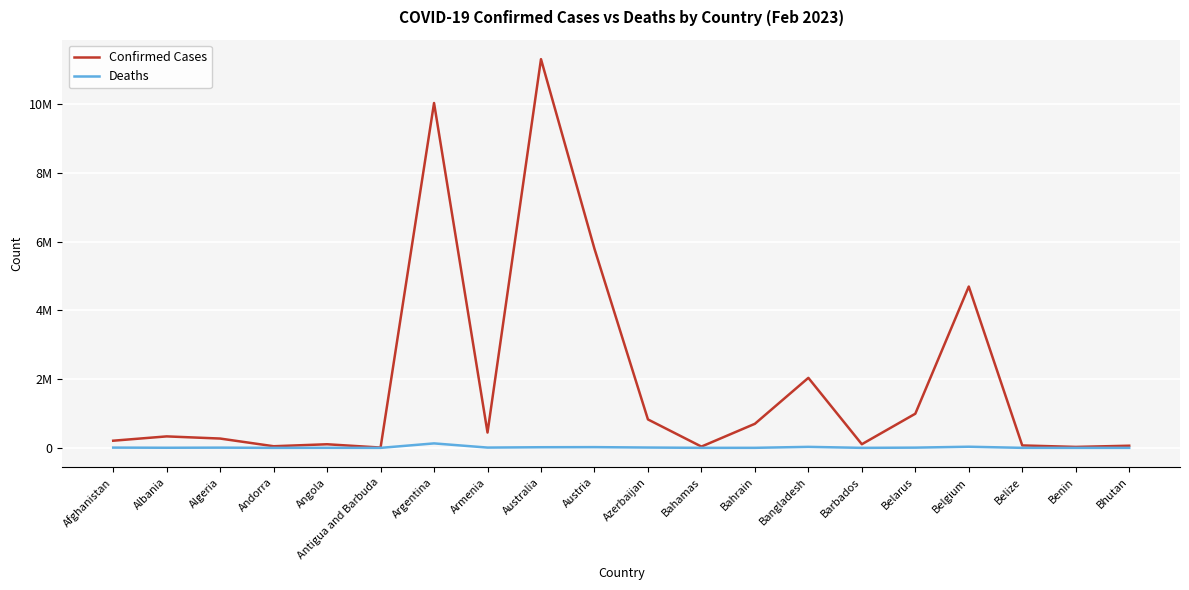

What is the difference between the highest and lowest values at Belarus?

986919